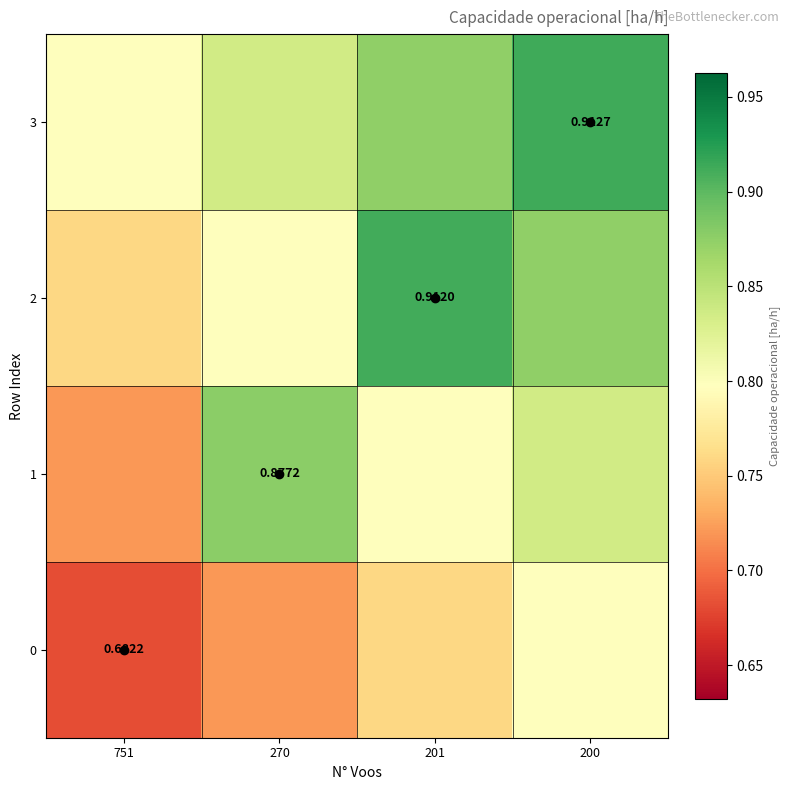

What is the spread (max minus min) of values at 751?

0.1